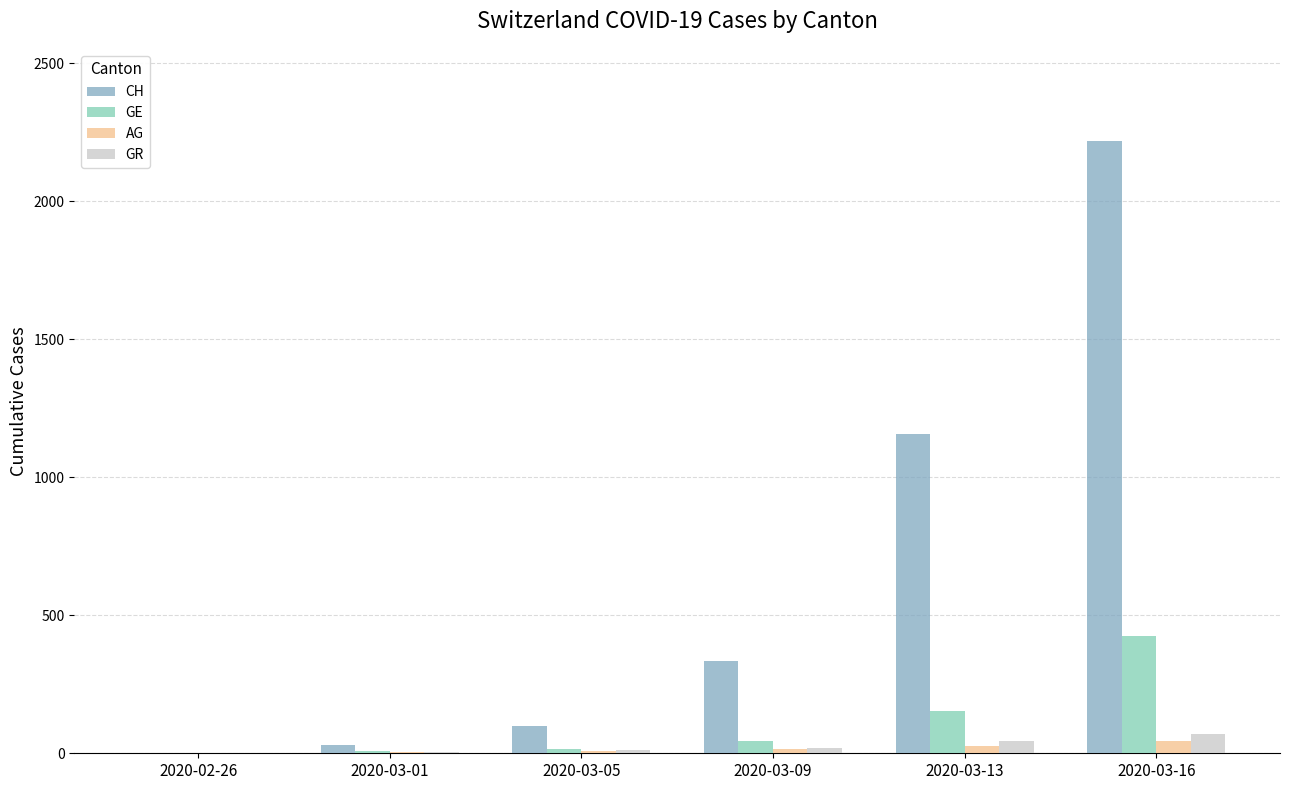

Which series changed the most between 2020-02-26 and 2020-03-16?

CH